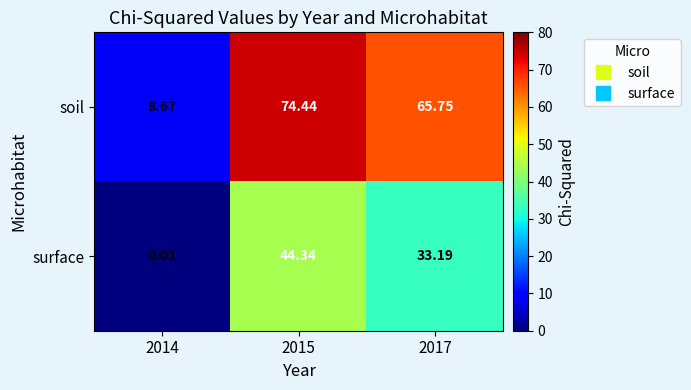

Rank the series at 2014 from lowest to highest value.

surface, soil